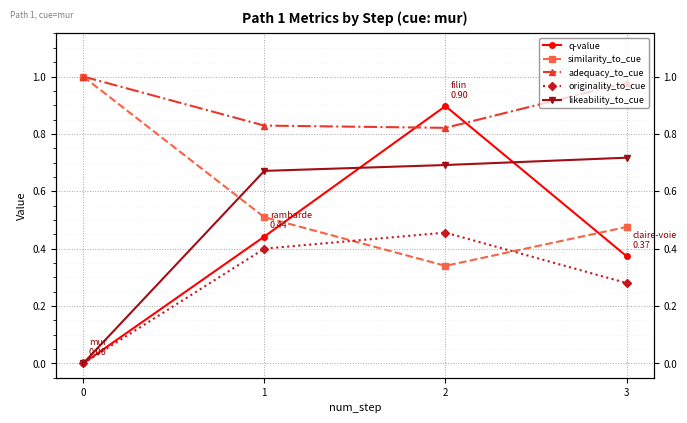

At which category is the sum across all series the highest?

2